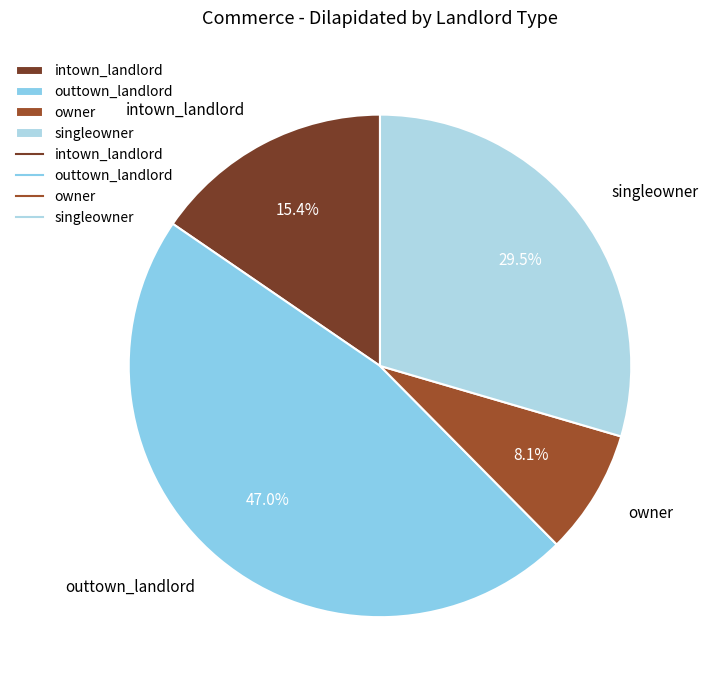

Count the number of slices in the pie.

4